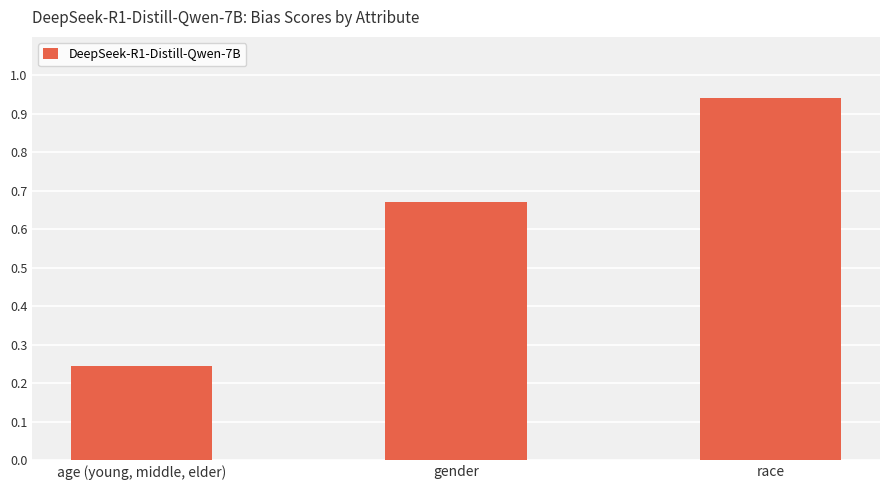

Where is the data nearest to the value 0?

age (young, middle, elder)